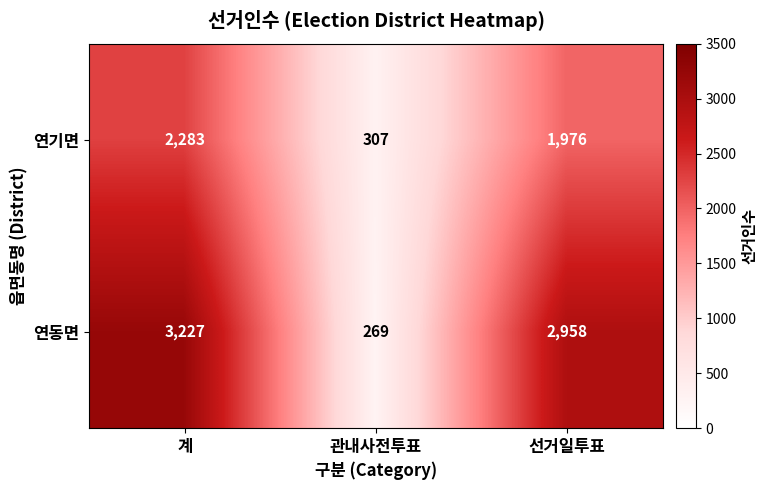

At which category is the sum across all series the highest?

계